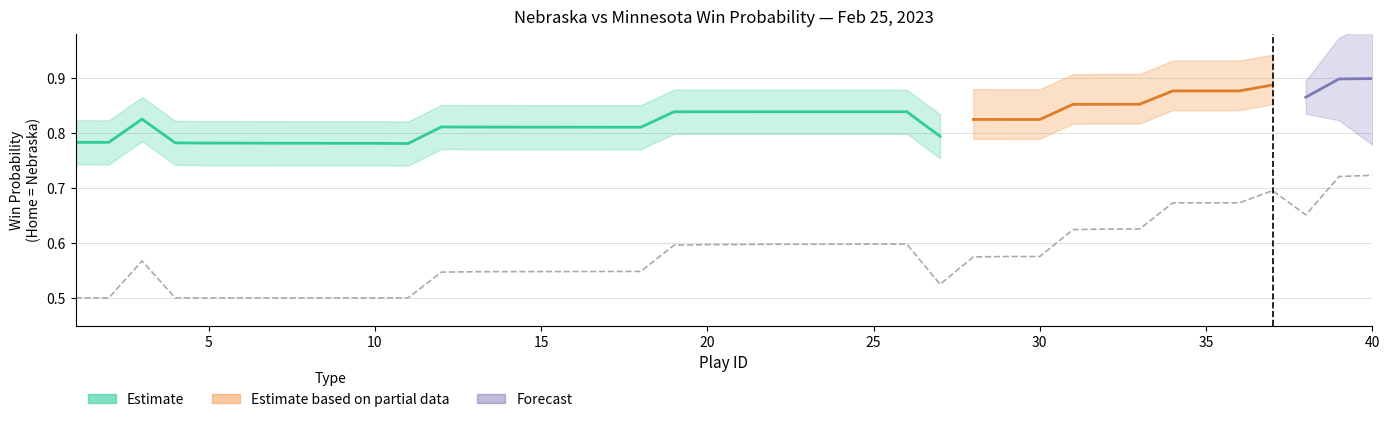

True or false: the data shows 0.7 at 13.

False